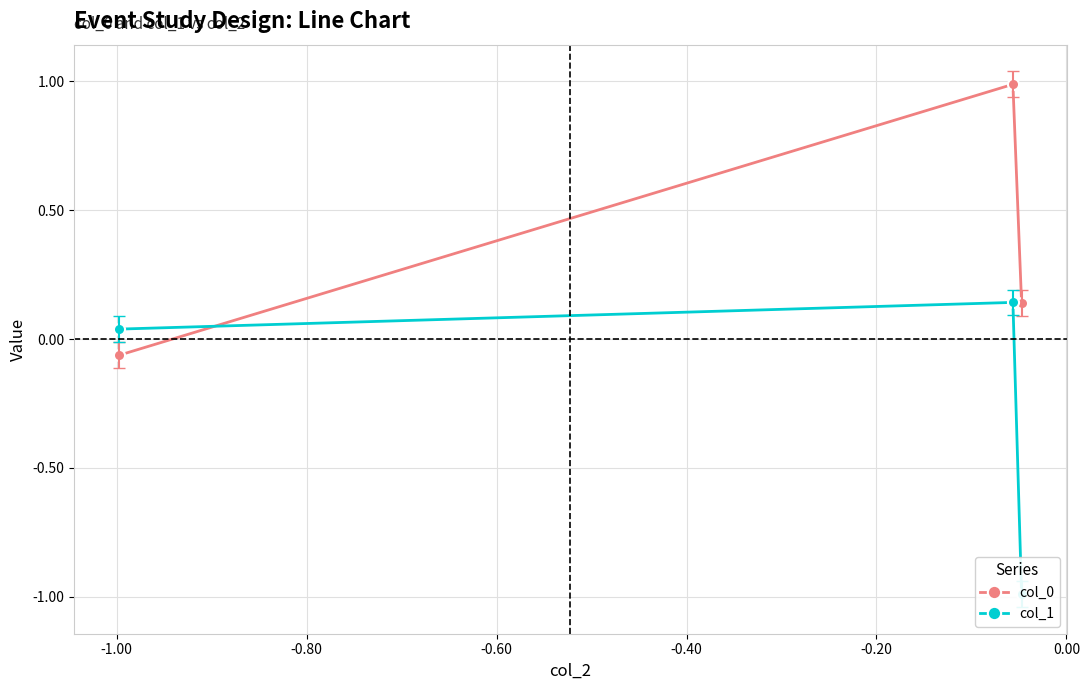

What is the highest value of the col_0 series?

1.0